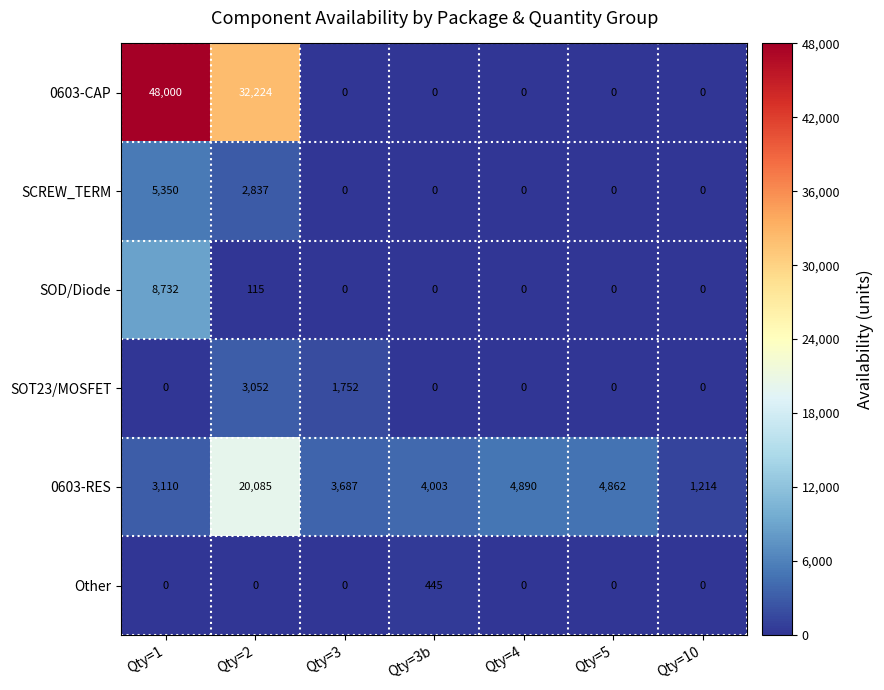

What is the difference between the maximum and minimum values in the 0603-CAP series?

48000